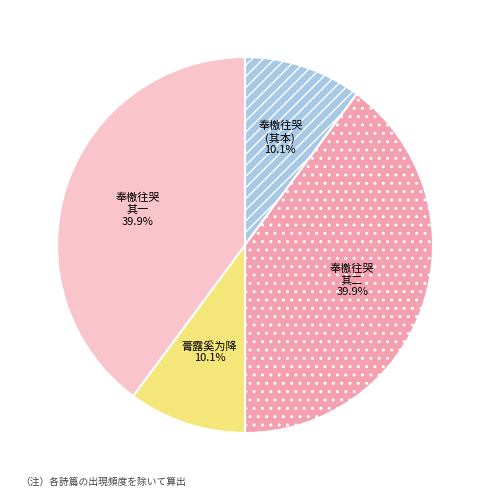

Is there any slice that represents more than half of the pie?

No